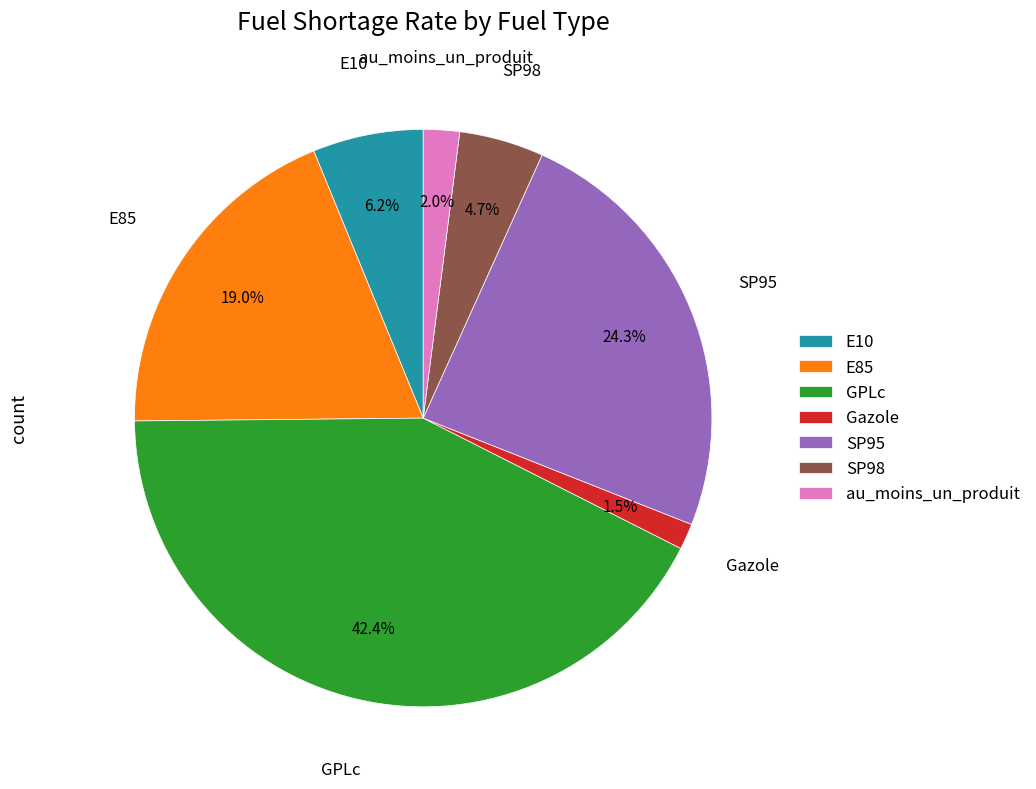

To the nearest percent, what is the difference between the largest and smallest slice percentages?

41%